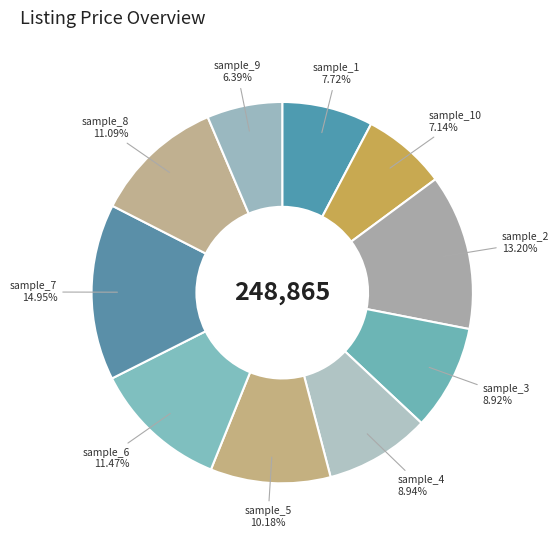

What is the largest slice in the pie chart?

sample_7